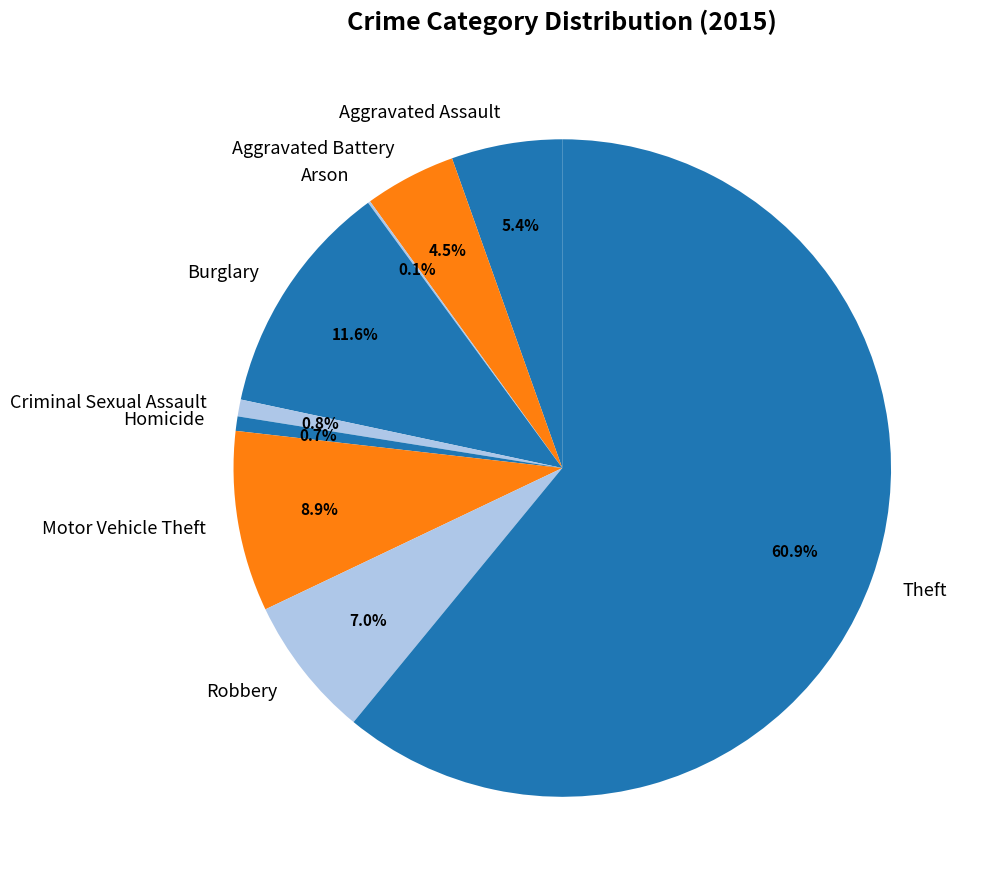

What percentage is the Burglary slice, to the nearest percent?

12%